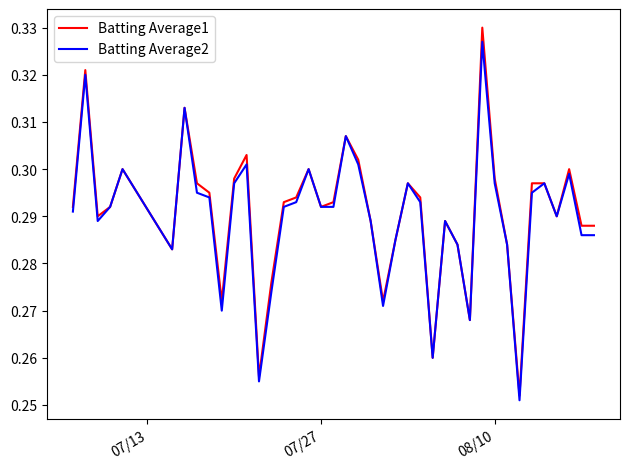

Which series has the widest spread of values?

Batting Average1